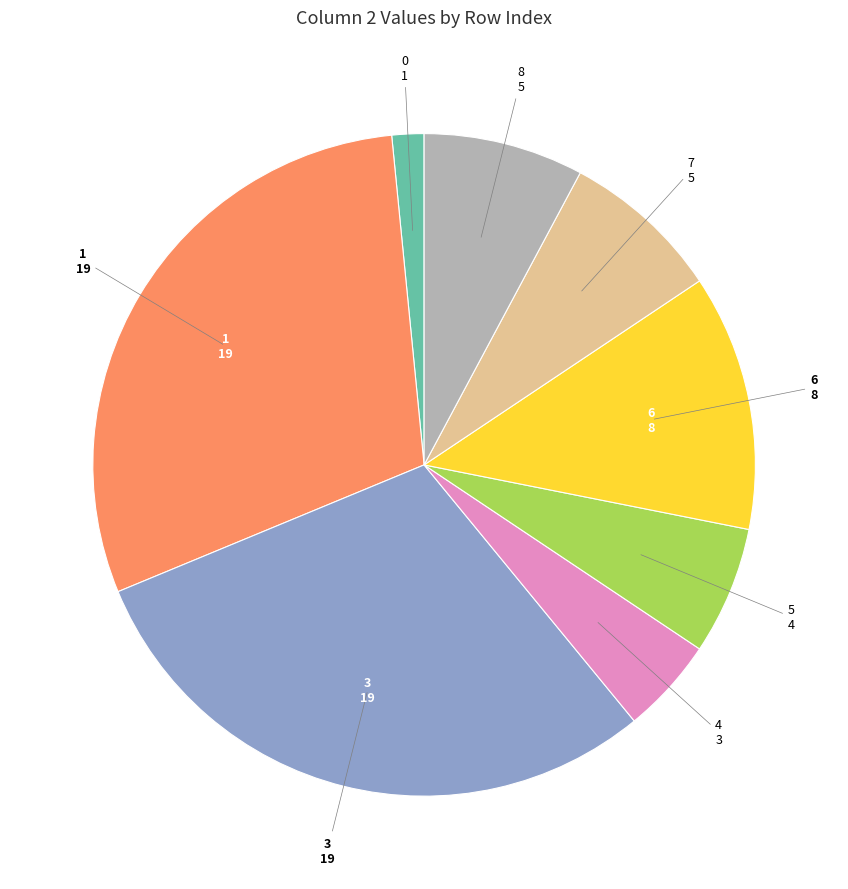

Approximately how many times larger is the value at 1 compared to 6?

2.4